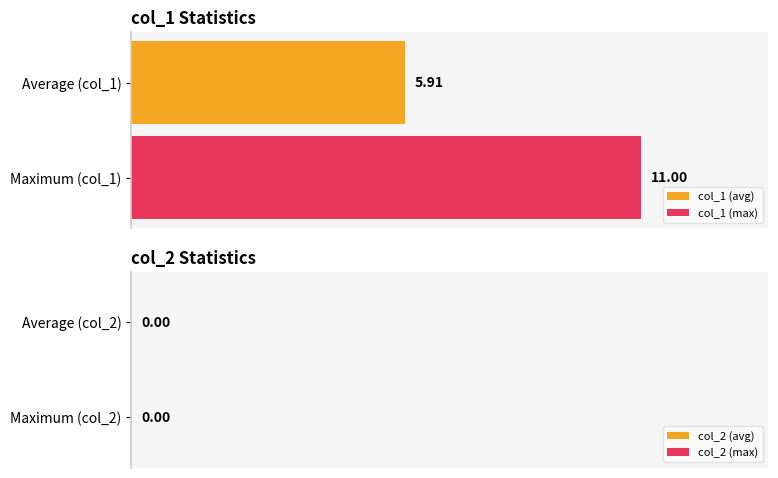

List the series in order of their peak value, lowest first.

col_2, col_1